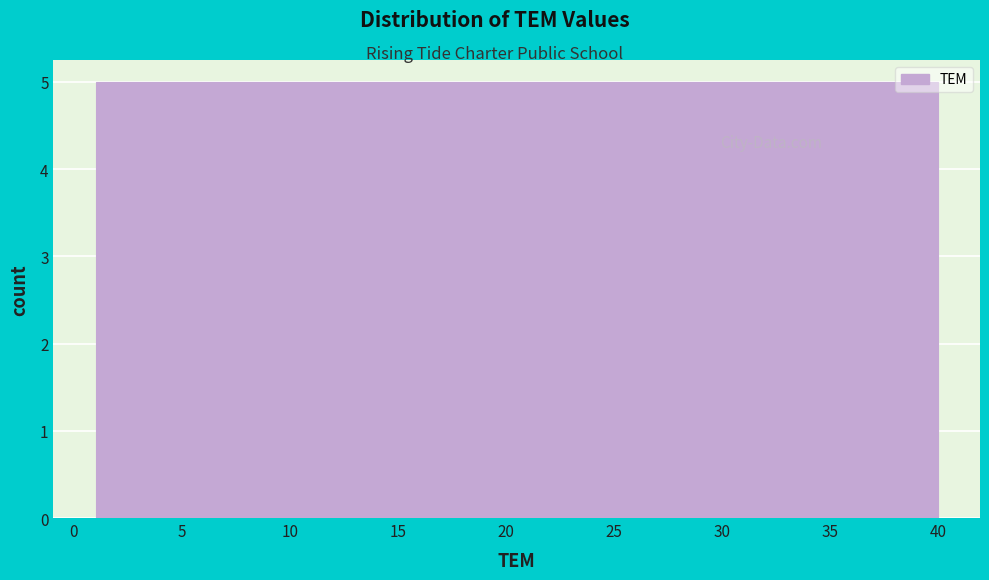

Reading left to right, list every bar in this chart as the range it spans on the x-axis followed by its height. Neither the bar edges nor the heights are printed on the chart, so give them approximately, as read against the axes.

1.0 to 6.0: 5
6.0 to 11.0: 5
11.0 to 15.5: 5
15.5 to 20.5: 5
20.5 to 25.5: 5
25.5 to 30.5: 5
30.5 to 35.0: 5
35.0 to 40.0: 5